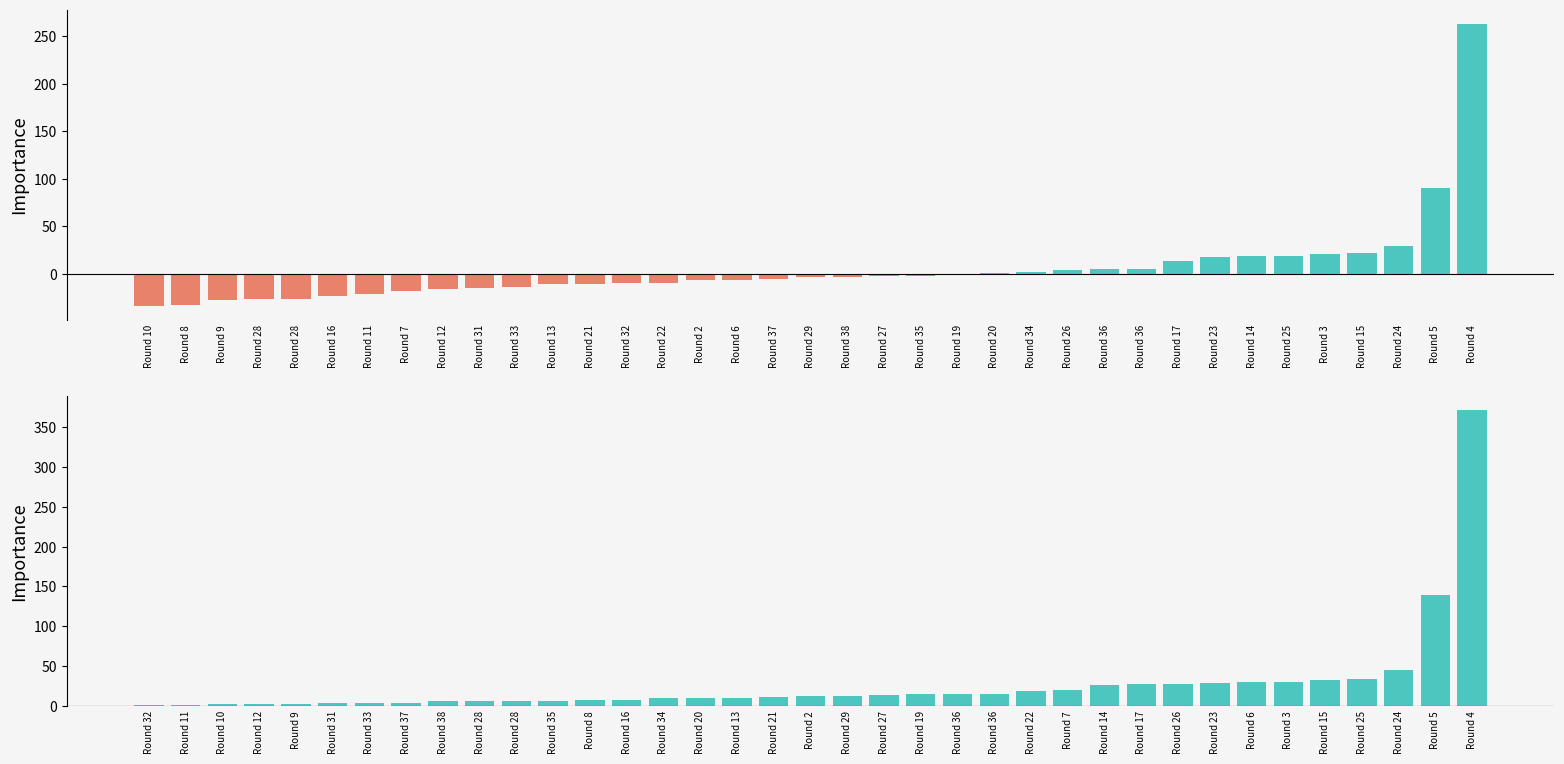

What is the approximate value of transfers_balance at Round 23?

17.3